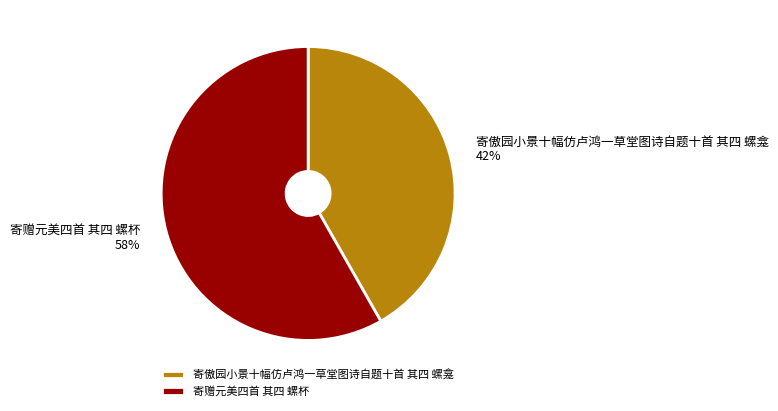

To the nearest percent, what is the average slice percentage?

50%